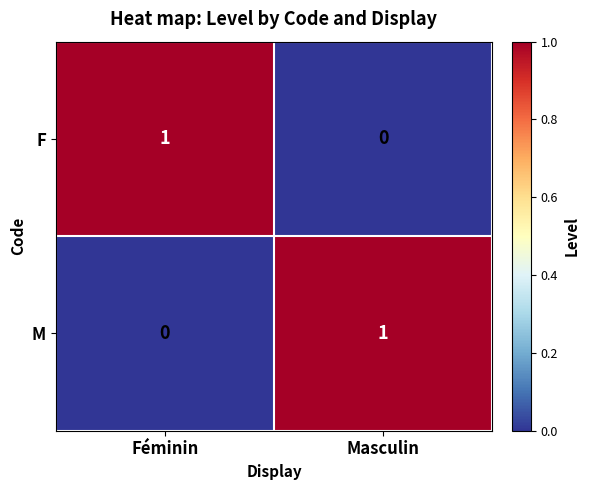

True or false: F has a value of 2 at Féminin.

False